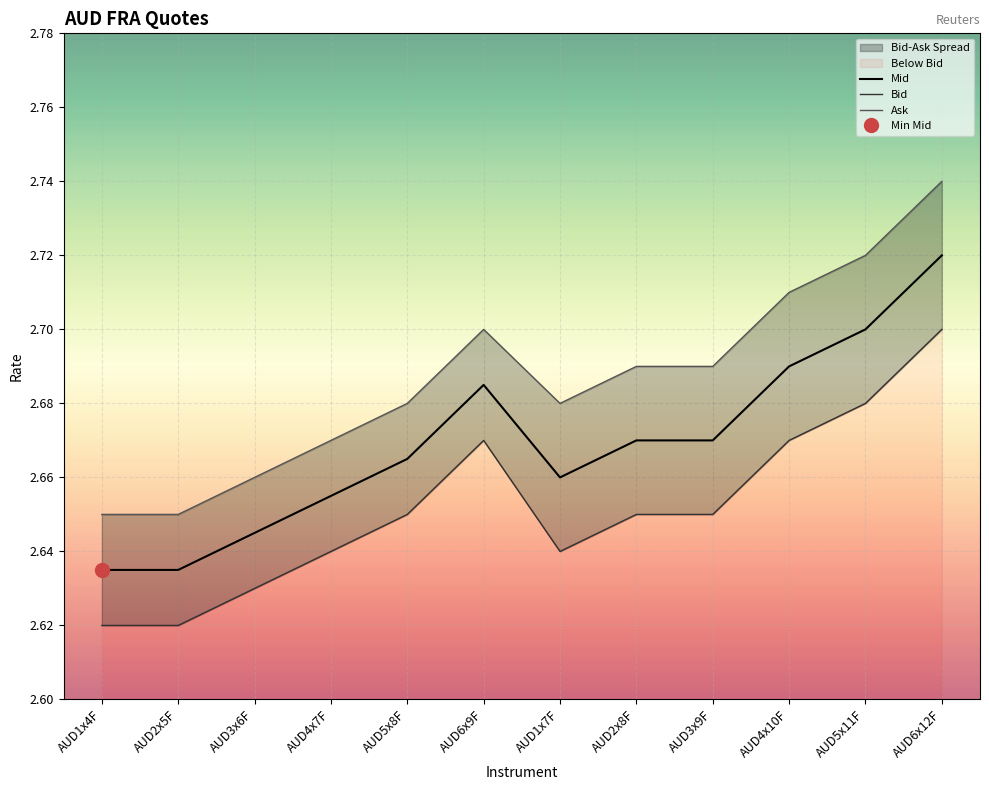

What is the difference between the second highest and minimum values in the Mid series?

0.1